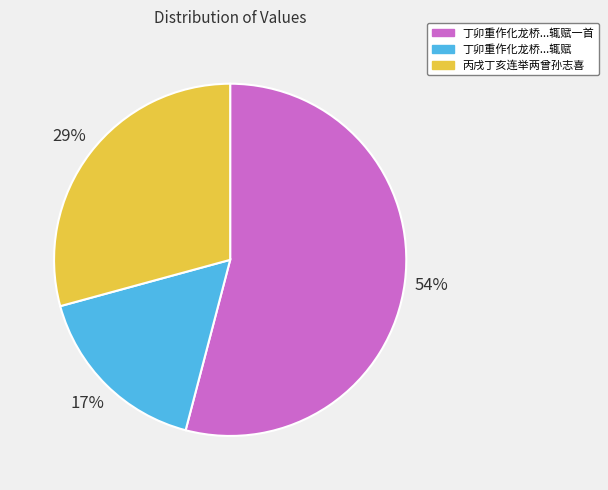

Does any single category account for the majority?

Yes